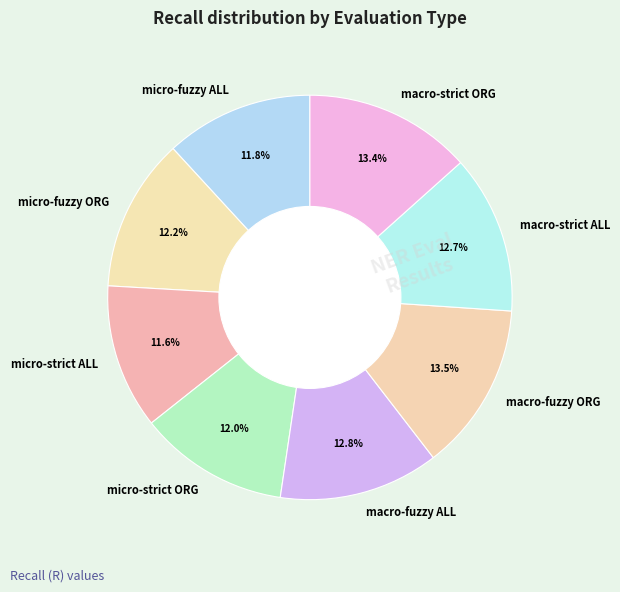

What percentage is the micro-fuzzy ORG slice, to the nearest percent?

12%